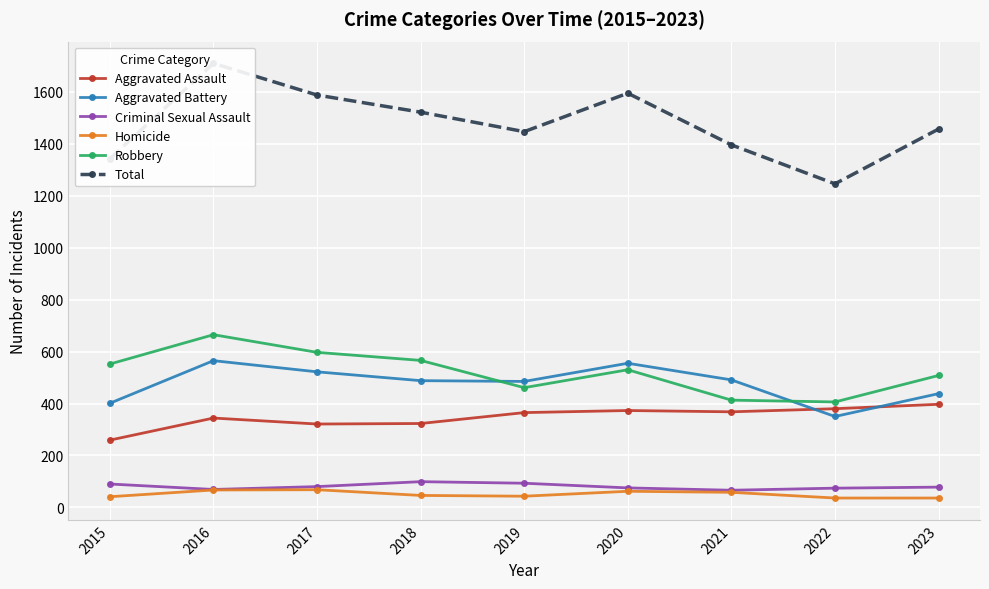

Between 2015 and 2021, which is larger?

2021